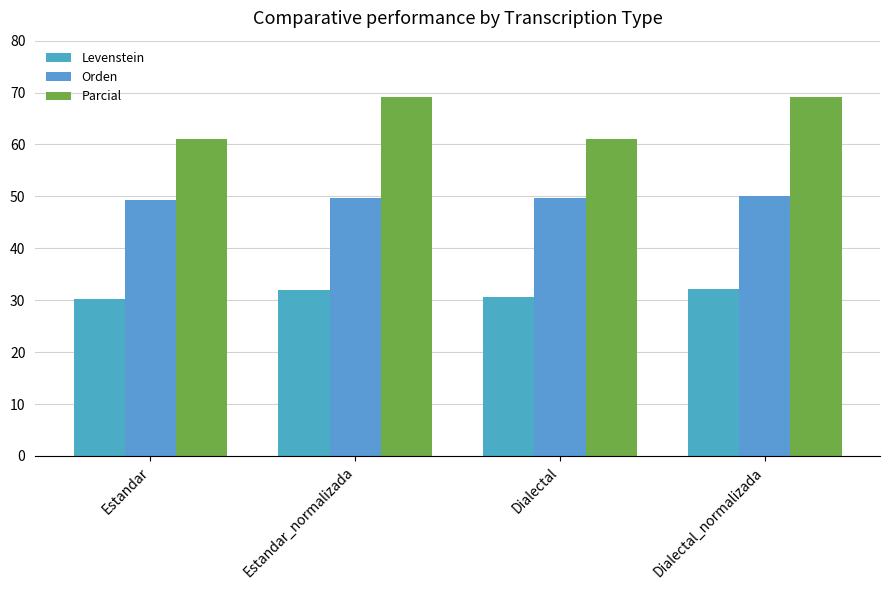

What are all the series names shown in the legend?

Levenstein, Orden, Parcial